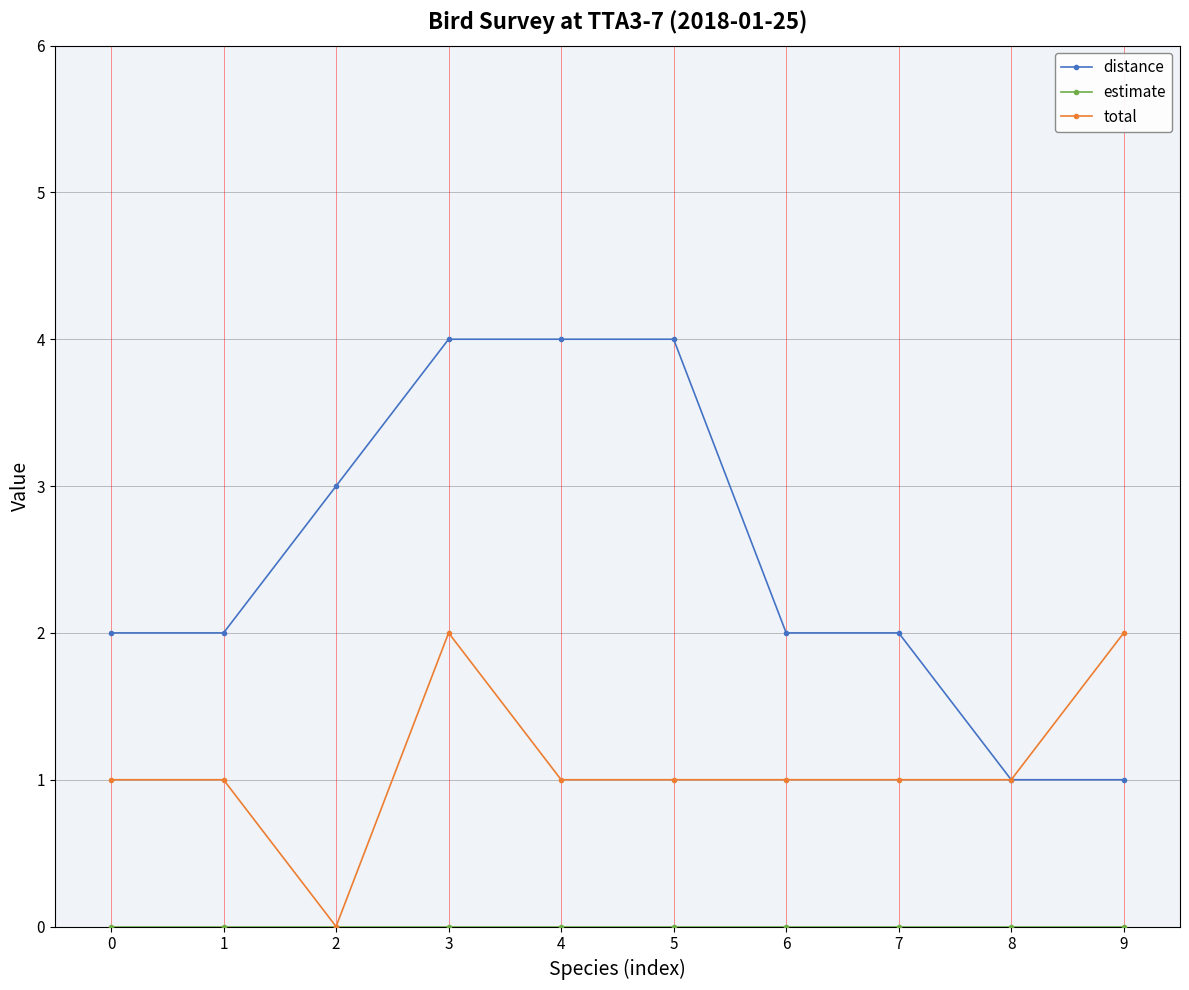

What is the total value across all series at 5?

5